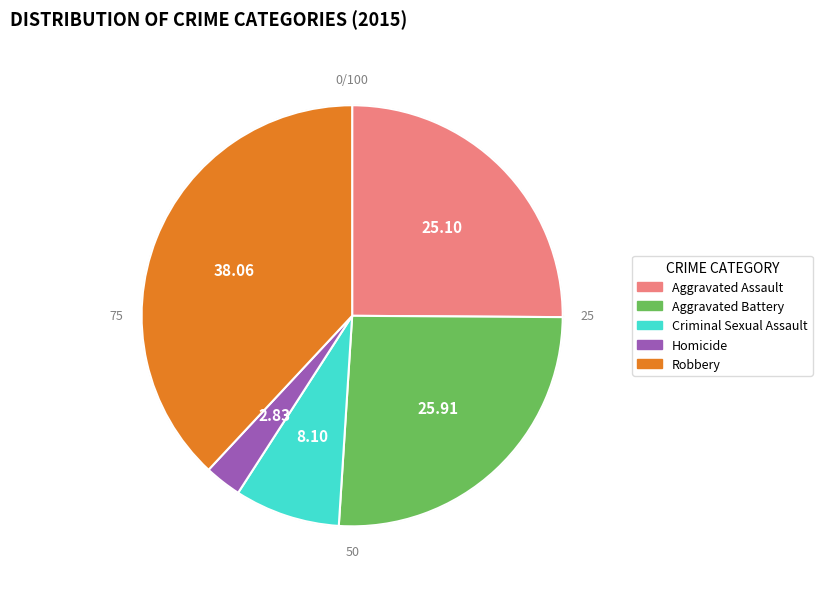

Is there any slice that represents more than half of the pie?

No